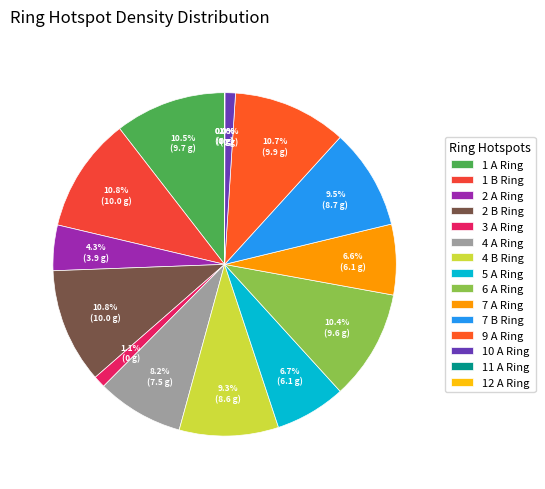

Does 7 A Ring account for over 50% of the chart?

No